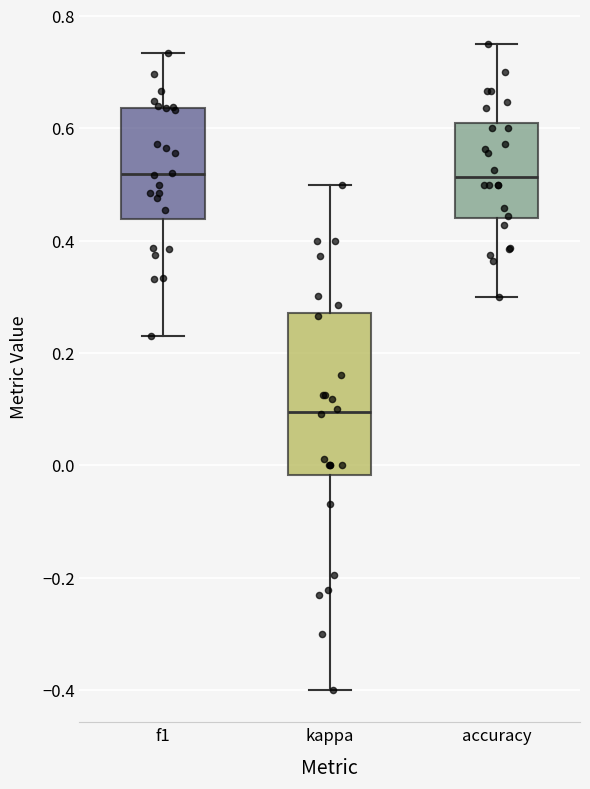

Reading left to right, read every box against the y-axis: the position of its median line, the range the box covers, and the ends of its whiskers. The values are not printed on the chart, so give them approximately, as read against the axis.

f1: median 0.52, box 0.44 to 0.64, whiskers 0.24 to 0.74
kappa: median 0.10, box -0.02 to 0.28, whiskers -0.40 to 0.50
accuracy: median 0.52, box 0.44 to 0.60, whiskers 0.30 to 0.76